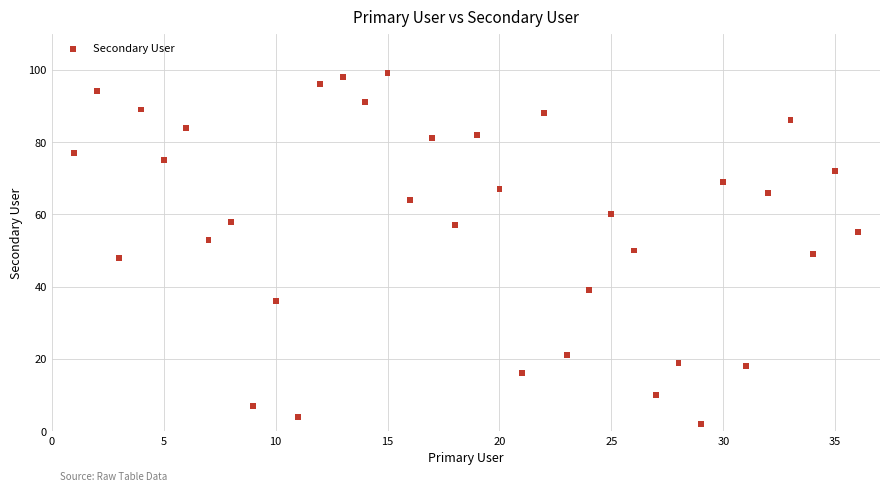

What is the range of X values (max minus min)?

35